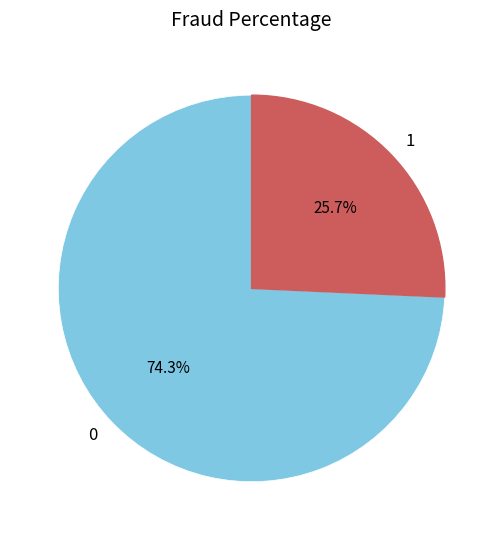

To the nearest percent, what percentage of the pie is 0?

74%